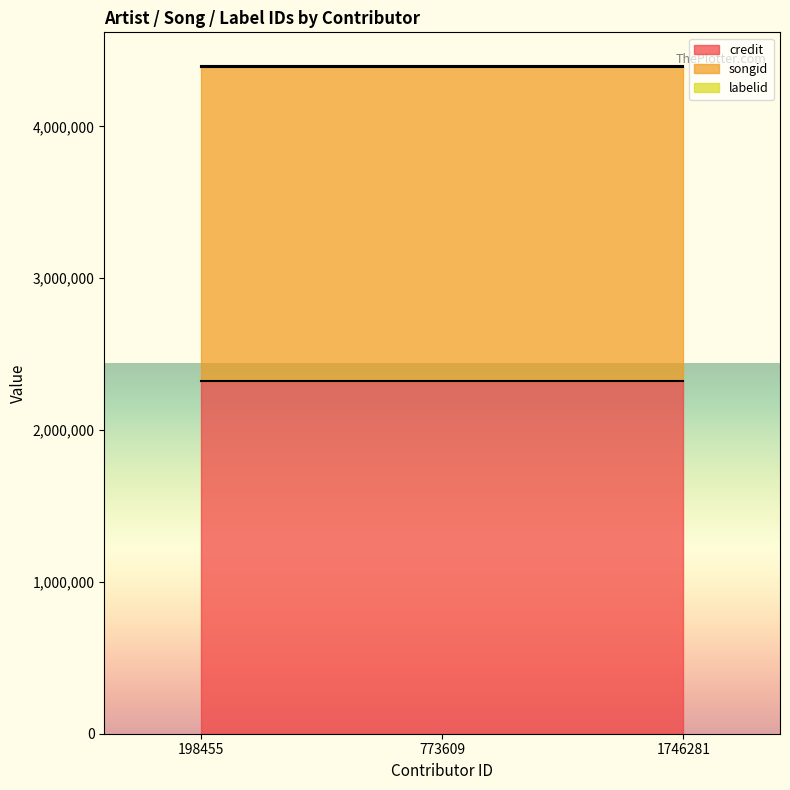

Reading left to right, what are all the values shown in this chart?

credit: 2321301	2321301	2321301
songid: 2070792	2070792	2070792
labelid: 7081	7081	7081